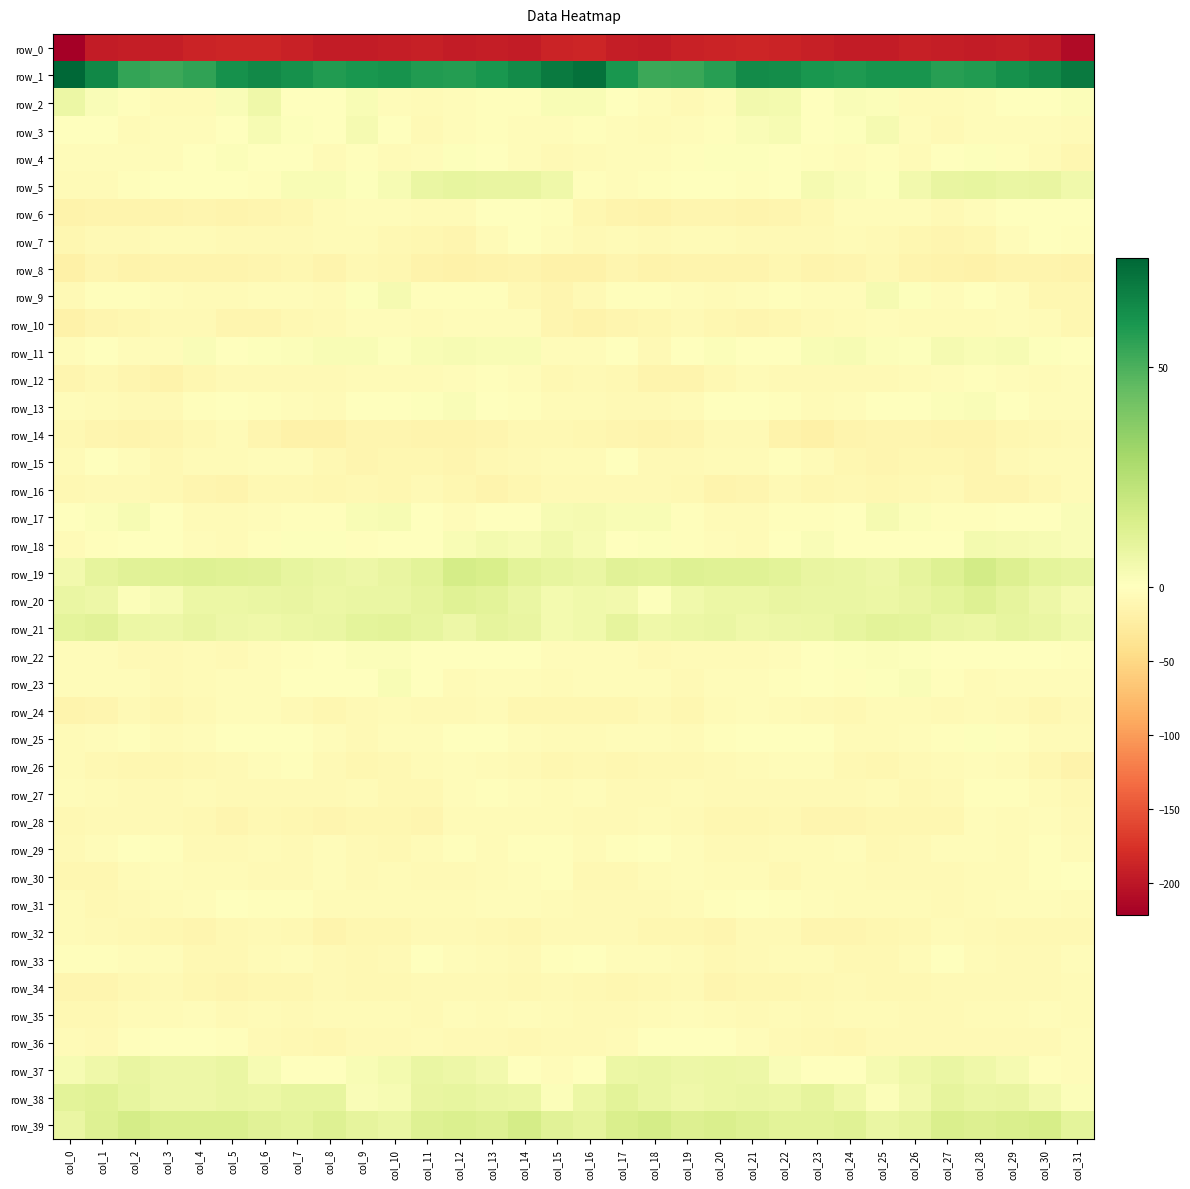

At which category does the chart reach its peak across all series?

col_0